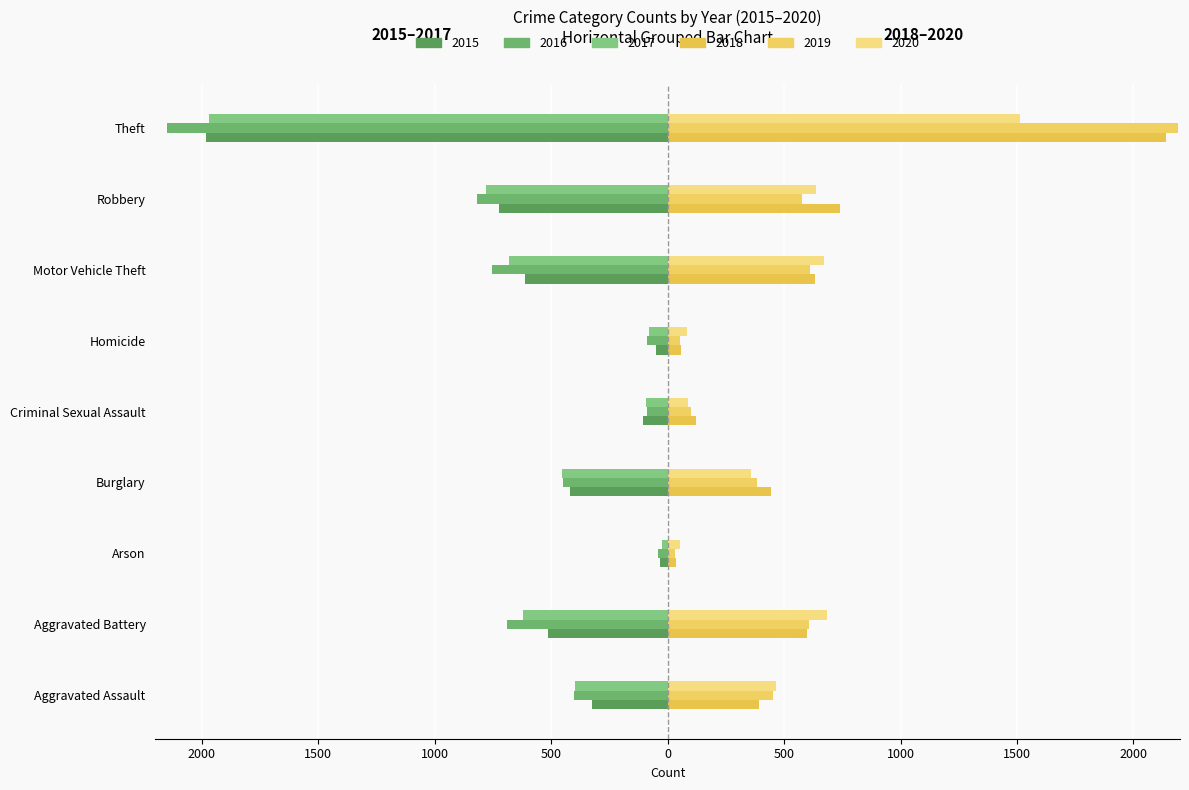

The value of 2017 at Burglary is -453. True or false?

True